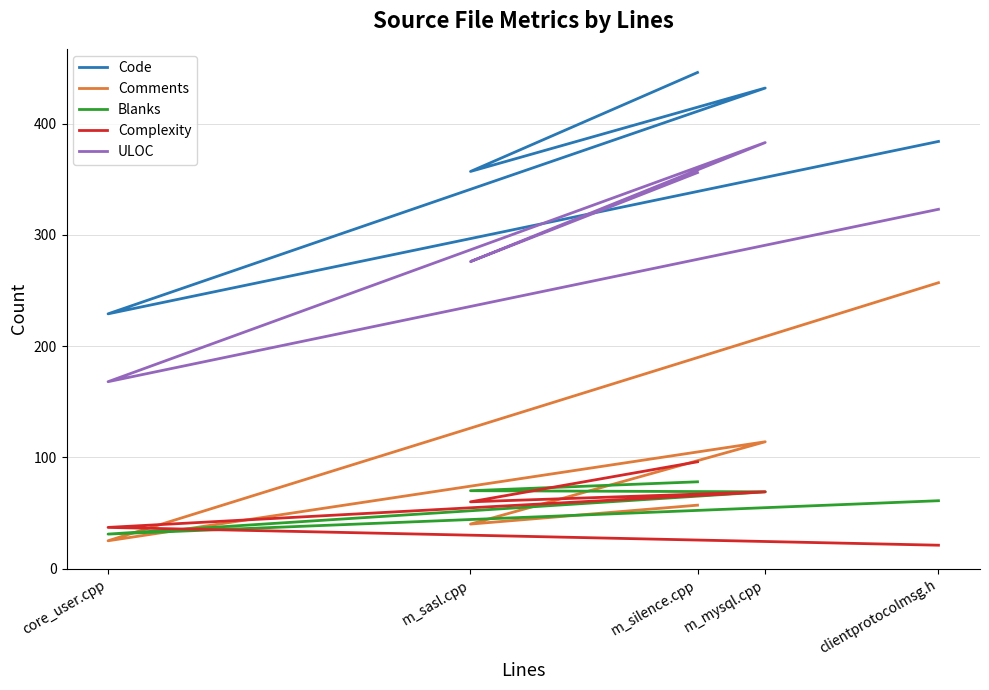

Is this an area chart (filled region under the line)?

No